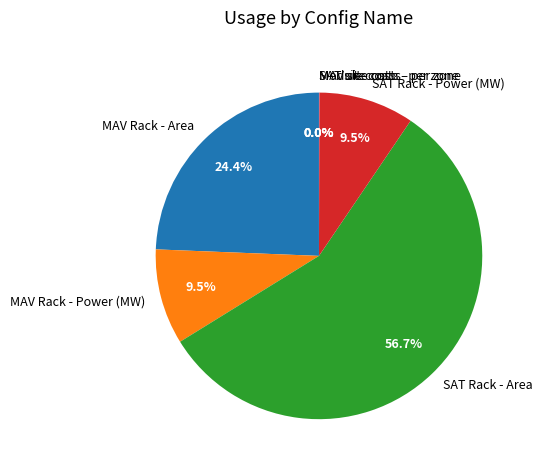

Which slice is the largest?

SAT Rack - Area